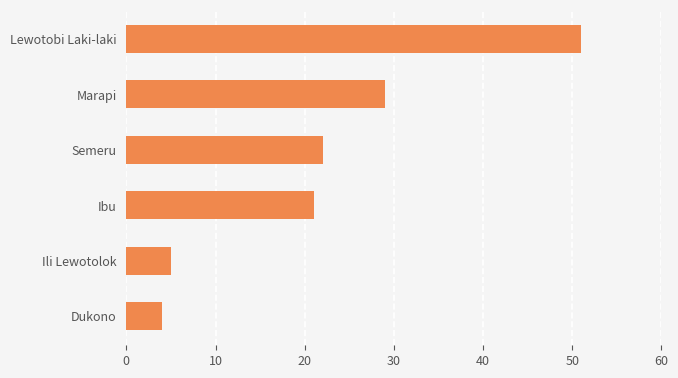

The chart shows a value of 51 at Lewotobi Laki-laki. True or false?

True